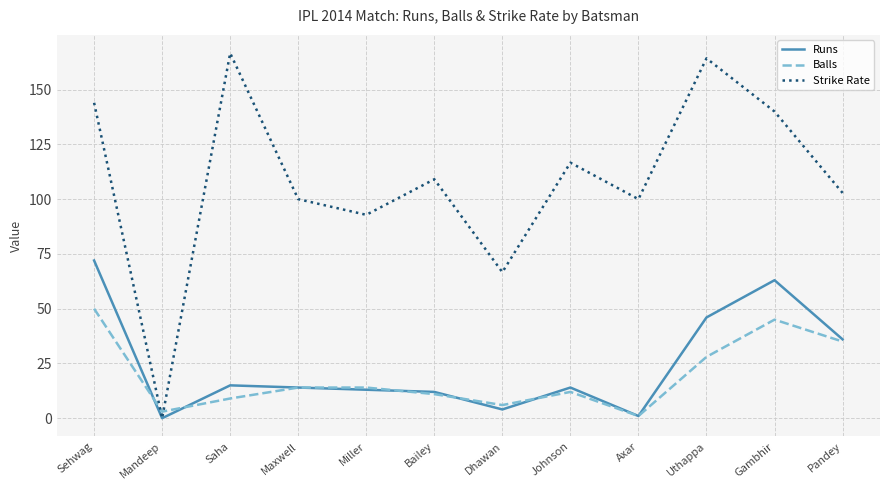

What position from the left is Pandey?

12